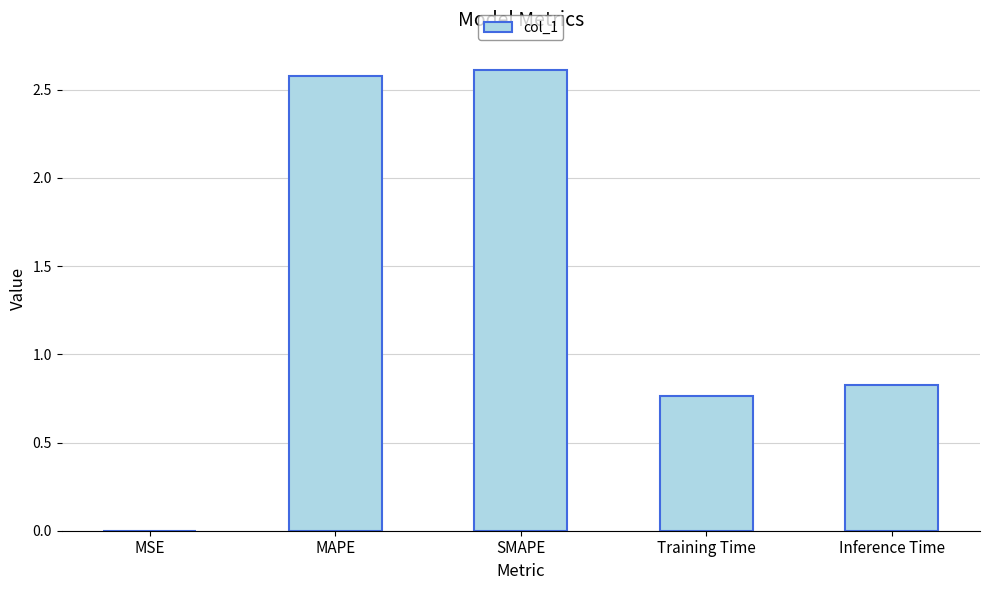

Where is the data nearest to the value 1?

Inference Time